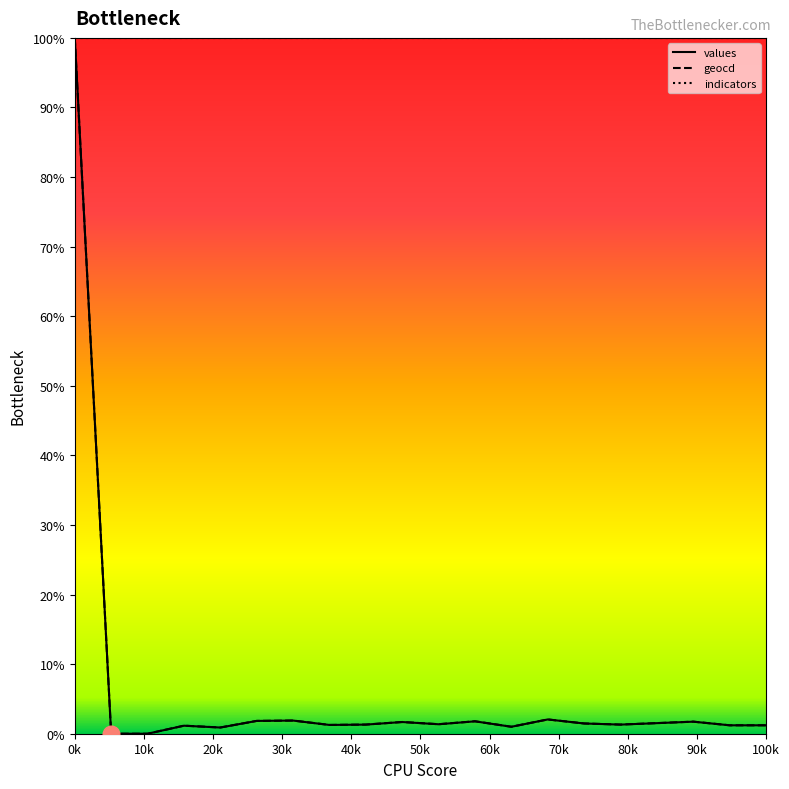

What is the maximum value for values?

100.0